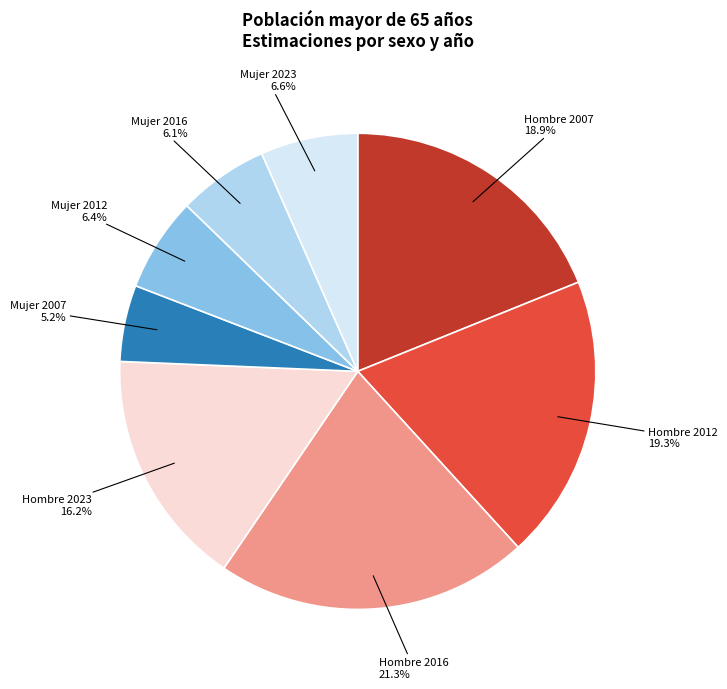

What percentage is the Mujer 2023 slice, to the nearest percent?

7%